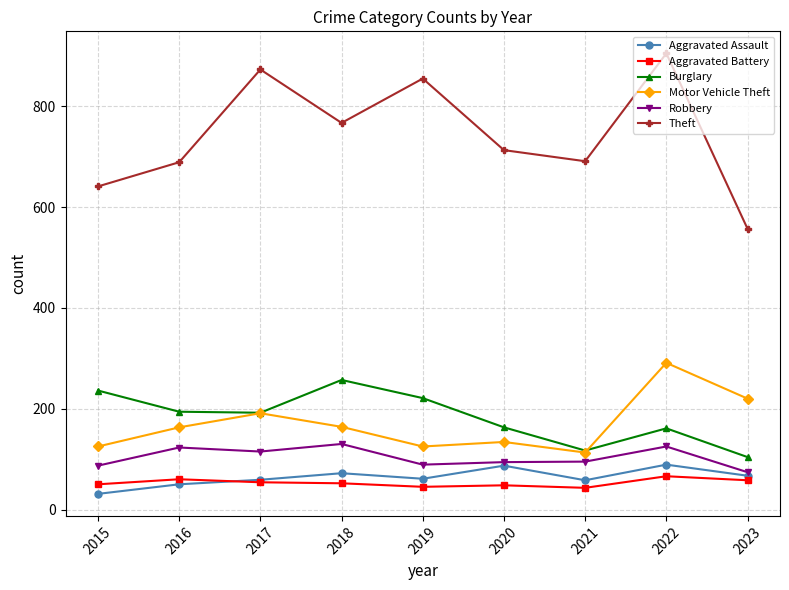

True or false: Robbery has more than 2 points higher than both neighbors.

True